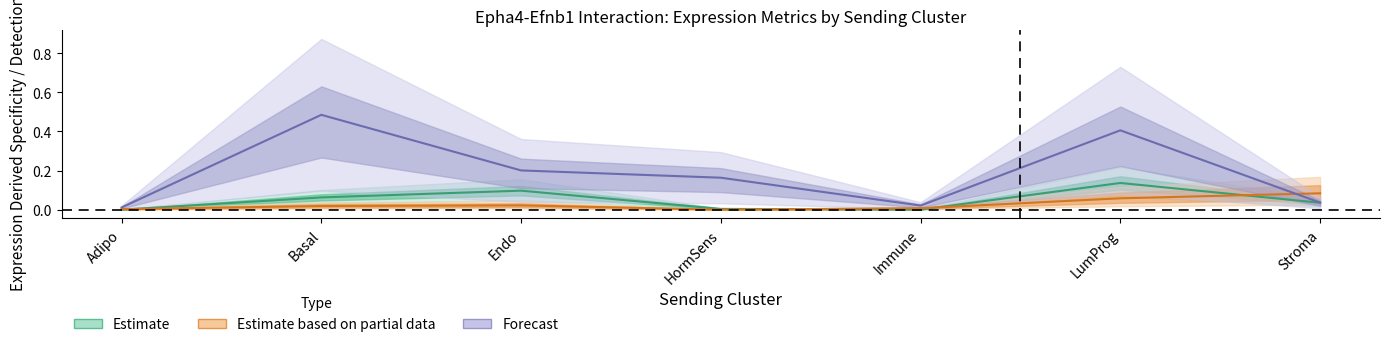

Is the value of Ligand detection rate at Stroma greater than the value of Edge average expression weight at Adipo?

Yes